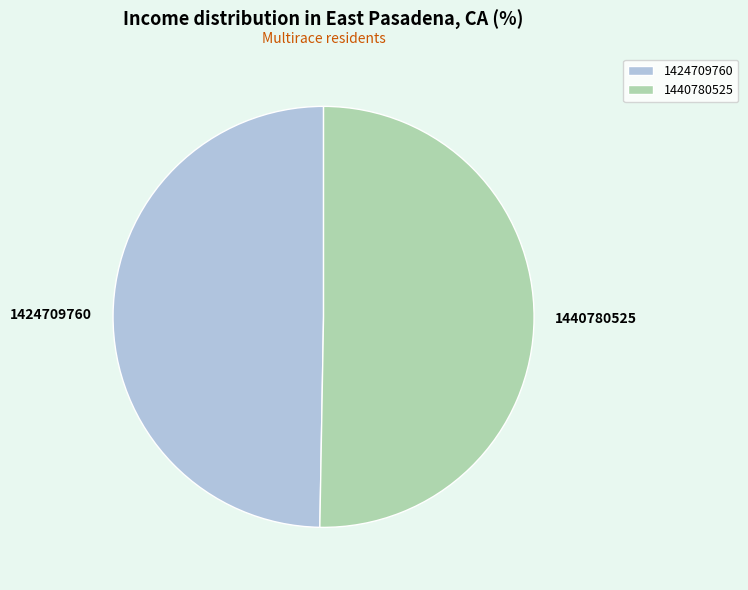

How many slices are in this pie chart?

2